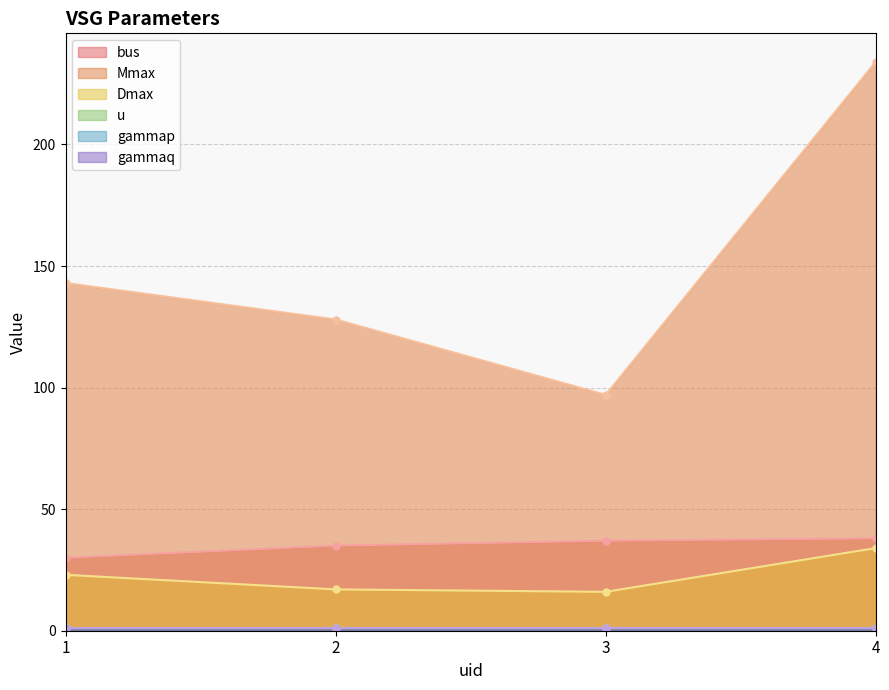

At which category is the sum across all series the highest?

4